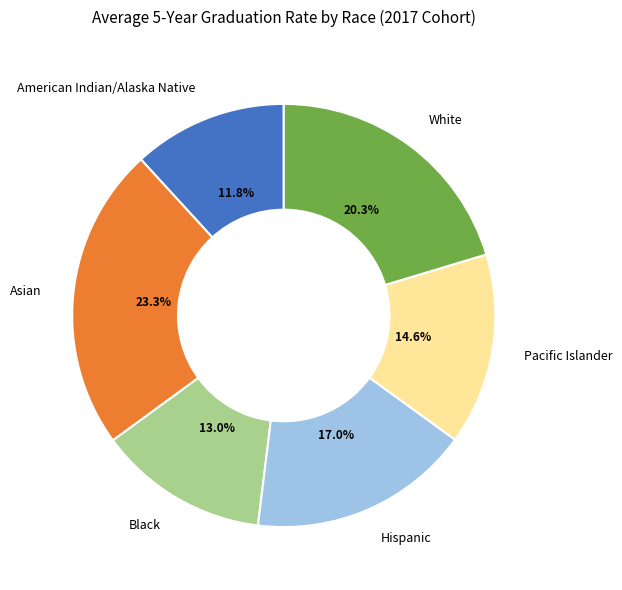

How many segments does this pie chart have?

6